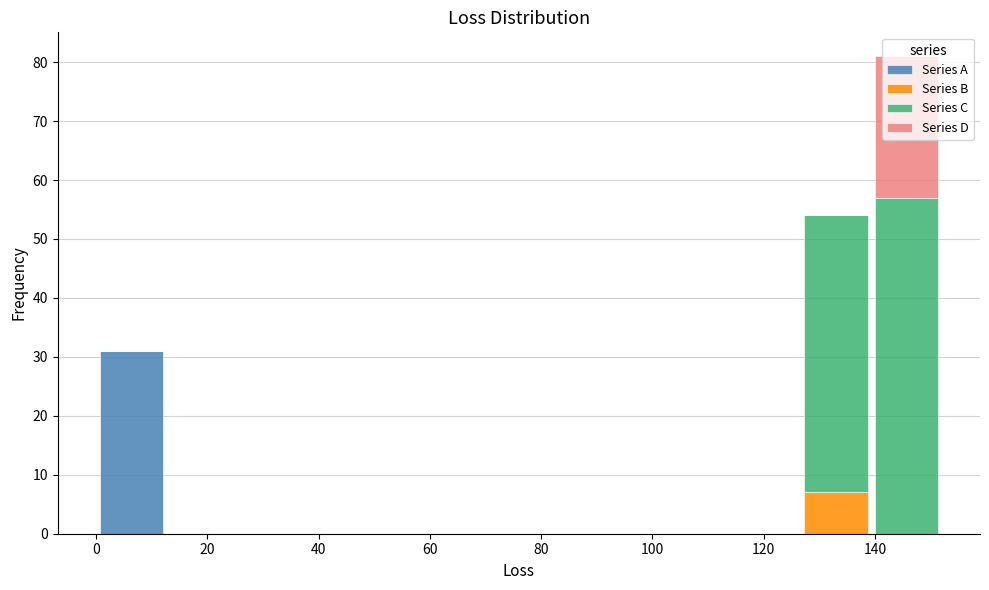

Reading left to right, transcribe this chart: for each stacked bar, give the range it covers on the x-axis and its total height. Neither the bar edges nor the heights are printed on the chart, so give them approximately, as read against the axes.

0 to 12: 31
12 to 26: 0
26 to 38: 0
38 to 50: 0
50 to 64: 0
64 to 76: 0
76 to 88: 0
88 to 102: 0
102 to 114: 0
114 to 126: 0
126 to 140: 54
140 to 152: 81